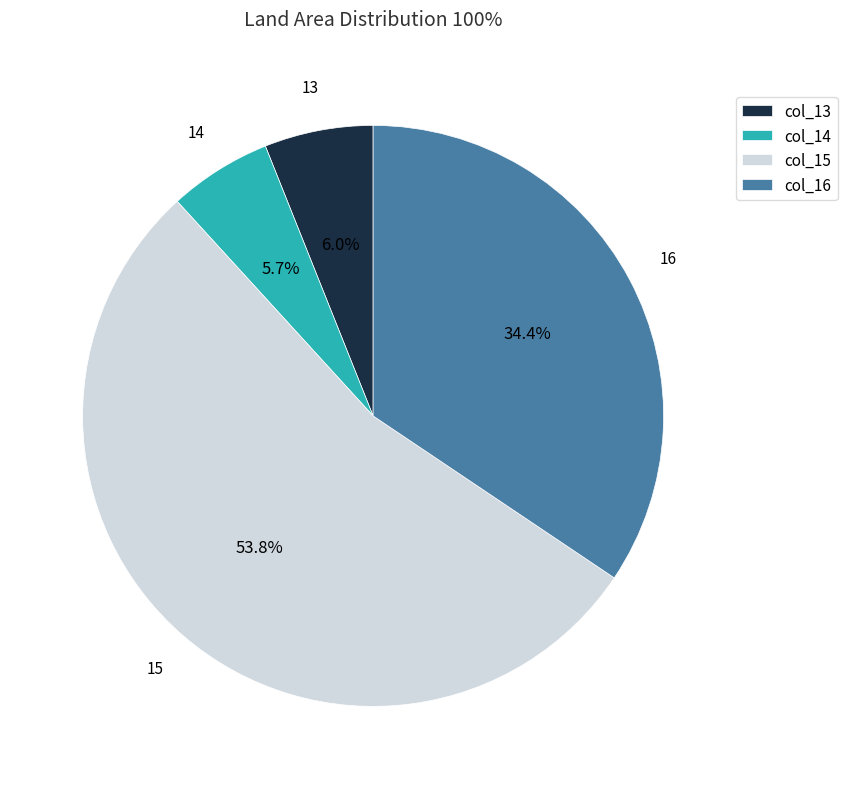

Which category accounts for the majority?

col_15